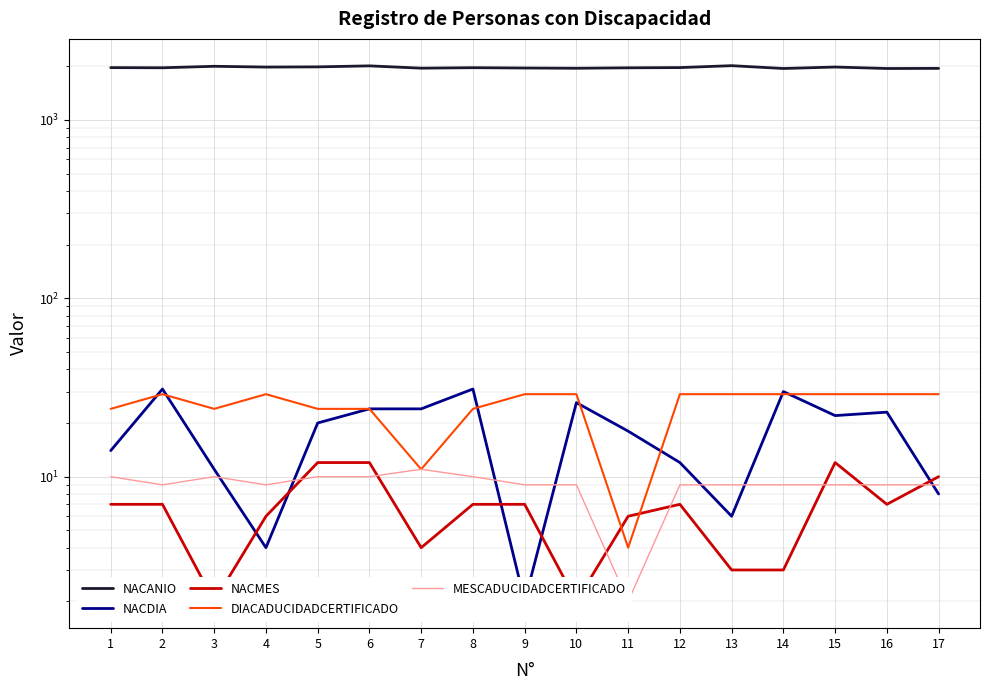

What are all the series names shown in the legend?

NACANIO, NACDIA, NACMES, DIACADUCIDADCERTIFICADO, MESCADUCIDADCERTIFICADO